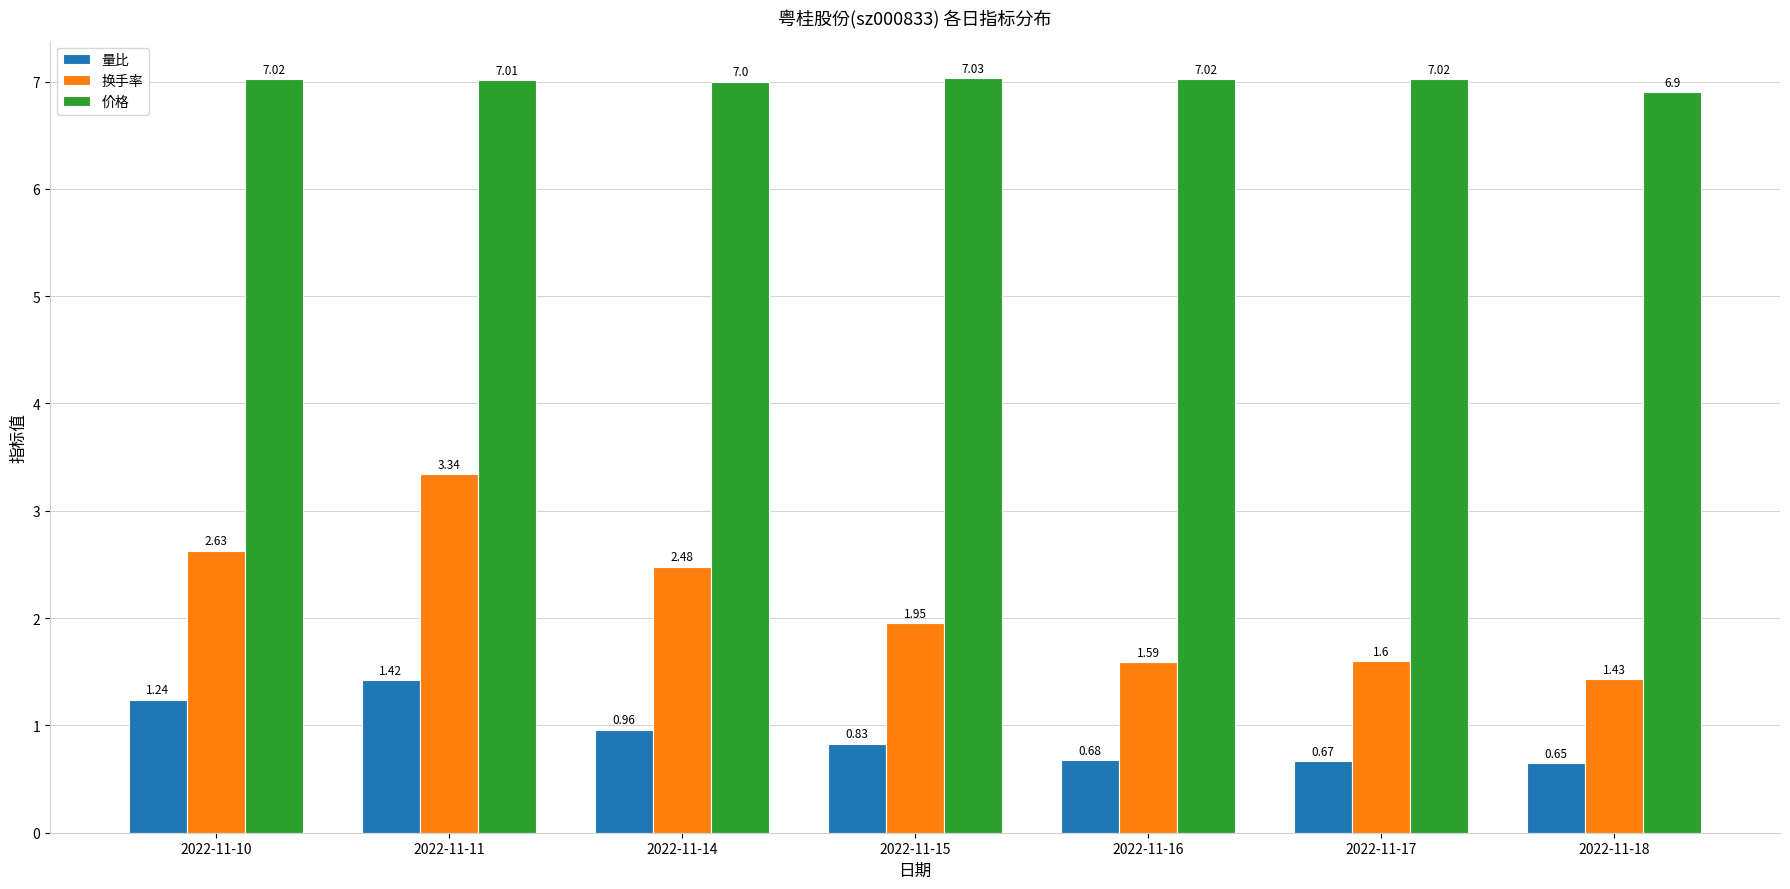

At how many categories does at least one series exceed 4?

7